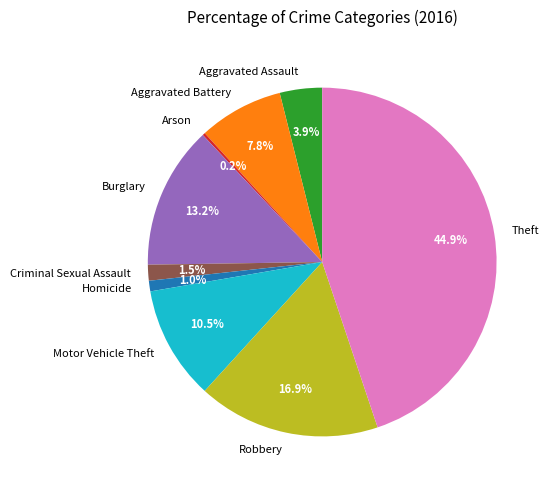

Which category has the biggest portion of the pie?

Theft